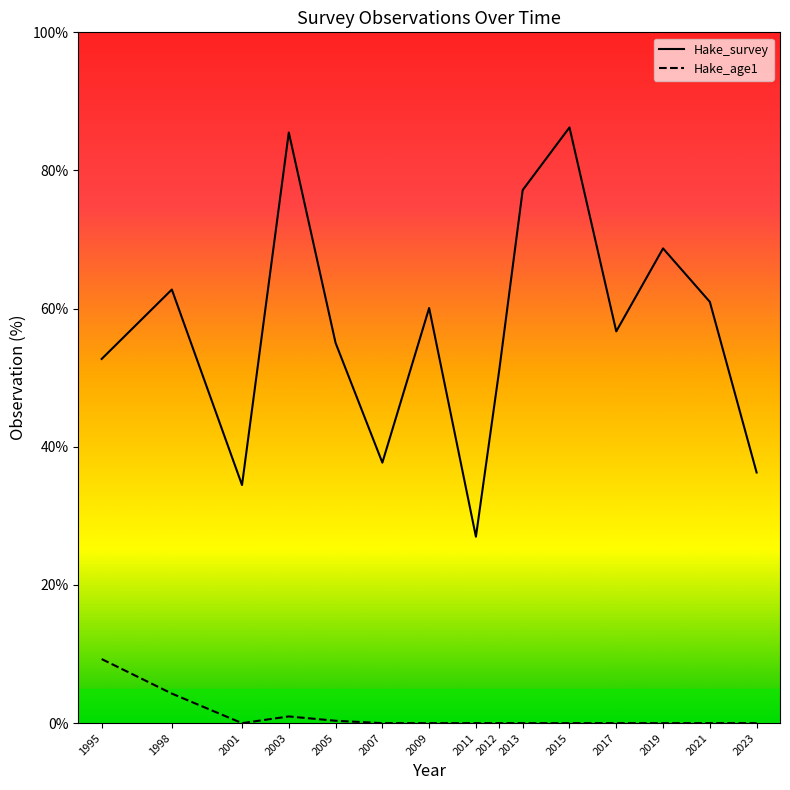

At how many categories does at least one series exceed 16?

15